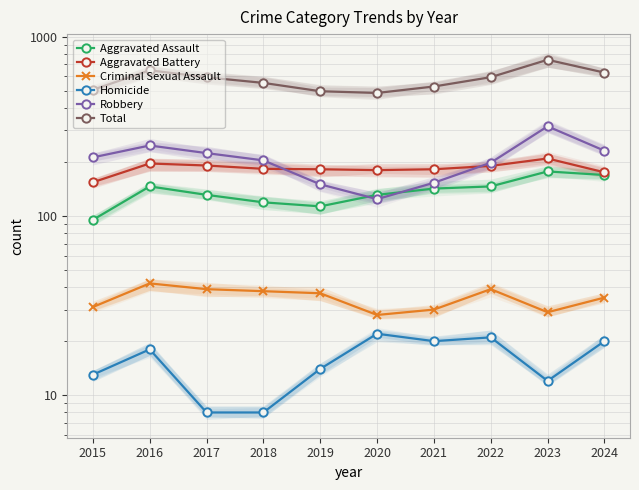

Which series has the widest spread of values?

Total